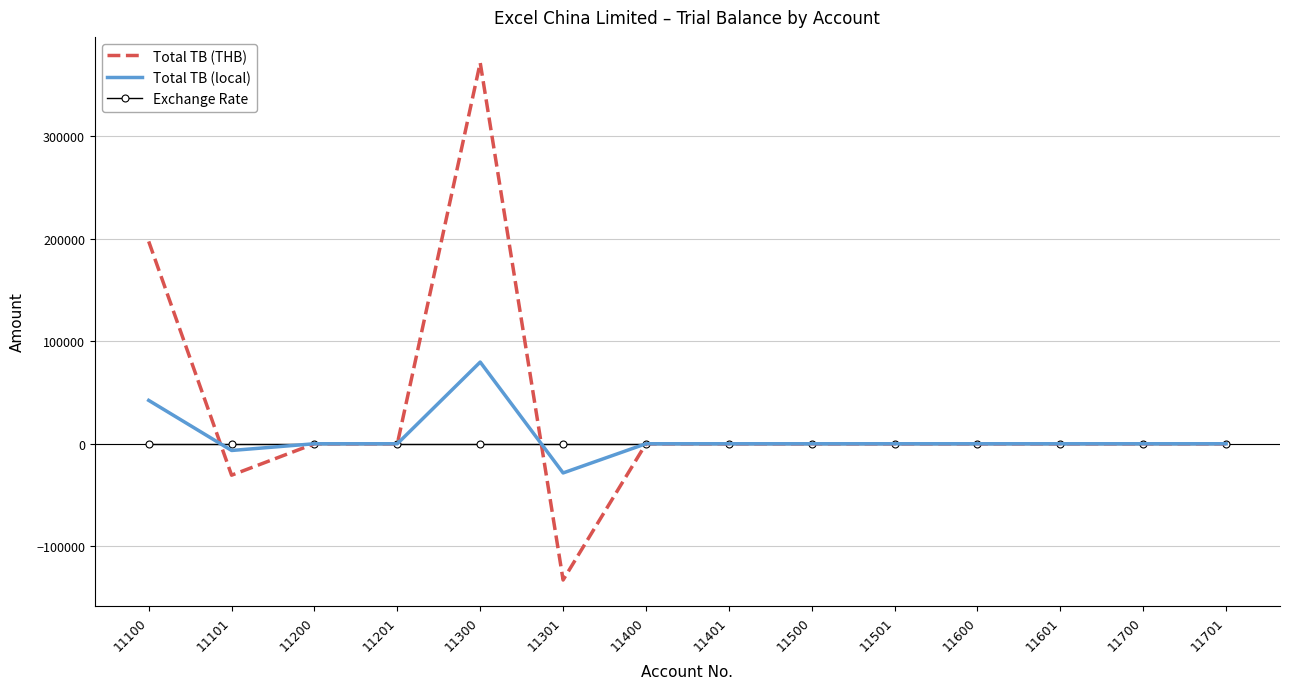

Which series has the widest spread of values?

Total TB (THB)